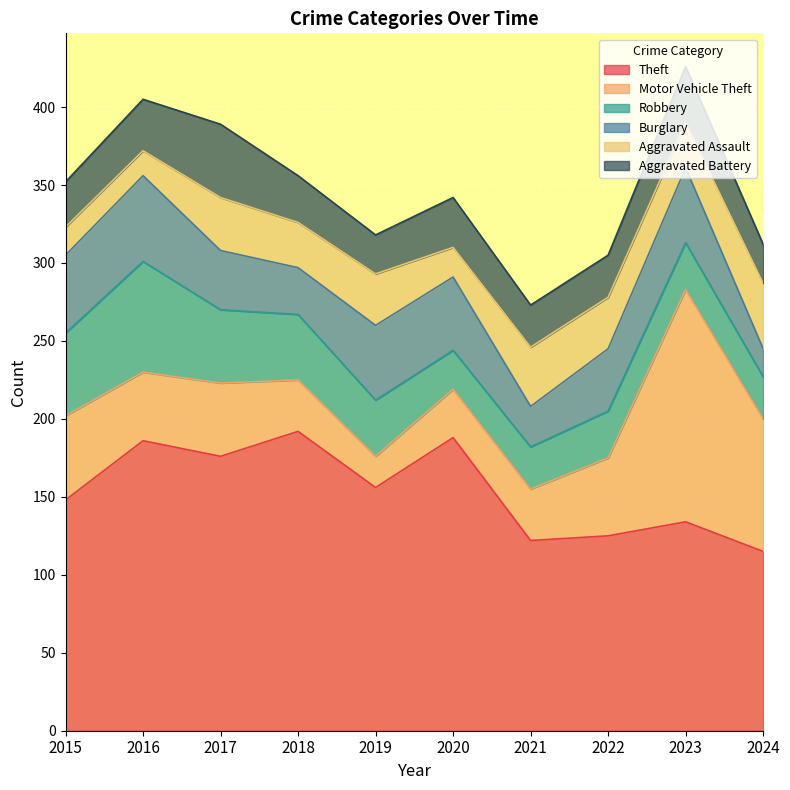

Reading right to left, list all the values displayed in this chart.

Theft: 2024=115	2023=134	2022=125	2021=122	2020=188	2019=156	2018=192	2017=176	2016=186	2015=148
Motor Vehicle Theft: 2024=85	2023=149	2022=50	2021=33	2020=31	2019=20	2018=33	2017=47	2016=44	2015=54
Robbery: 2024=27	2023=30	2022=30	2021=27	2020=25	2019=36	2018=42	2017=47	2016=71	2015=53
Burglary: 2024=18	2023=48	2022=40	2021=26	2020=47	2019=48	2018=30	2017=38	2016=55	2015=50
Aggravated Assault: 2024=42	2023=29	2022=33	2021=38	2020=19	2019=33	2018=29	2017=34	2016=16	2015=18
Aggravated Battery: 2024=25	2023=36	2022=27	2021=27	2020=32	2019=25	2018=30	2017=47	2016=33	2015=29